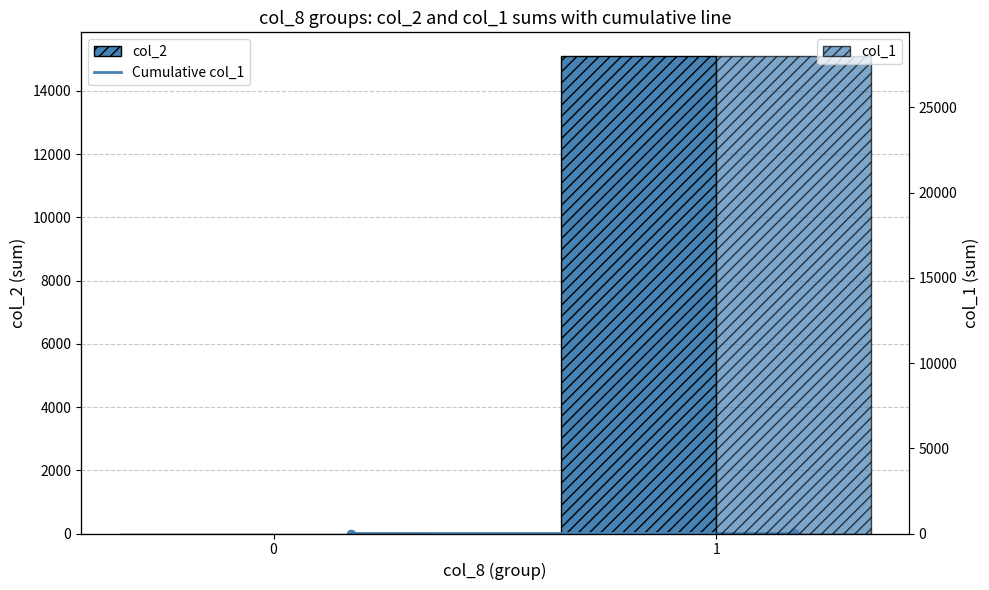

List the labels in order of Cumulative col_1 value, smallest first.

0, 1